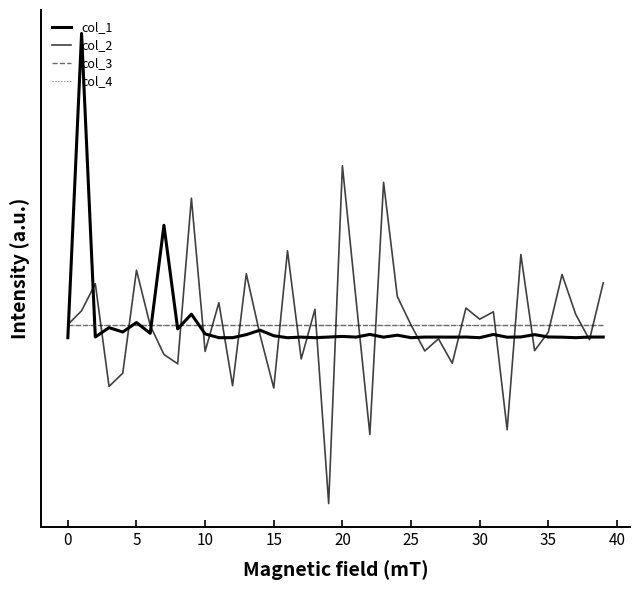

True or false: col_4 and col_3 intersect in this chart.

False